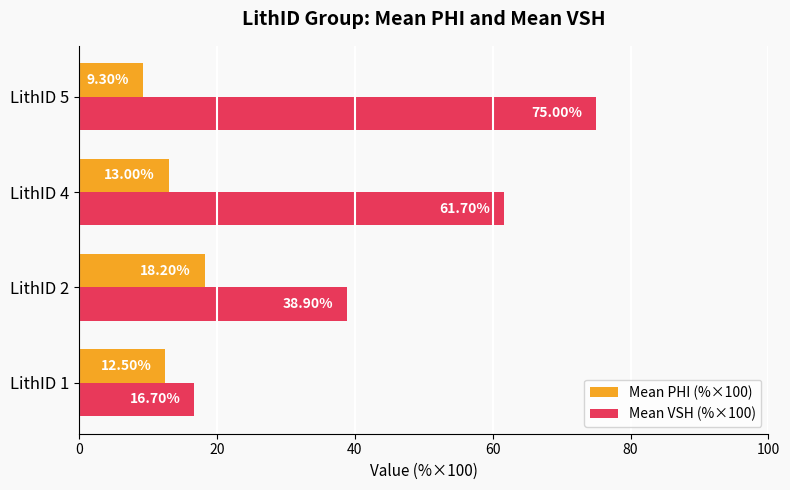

Which series has the widest spread of values?

Mean VSH (%×100)